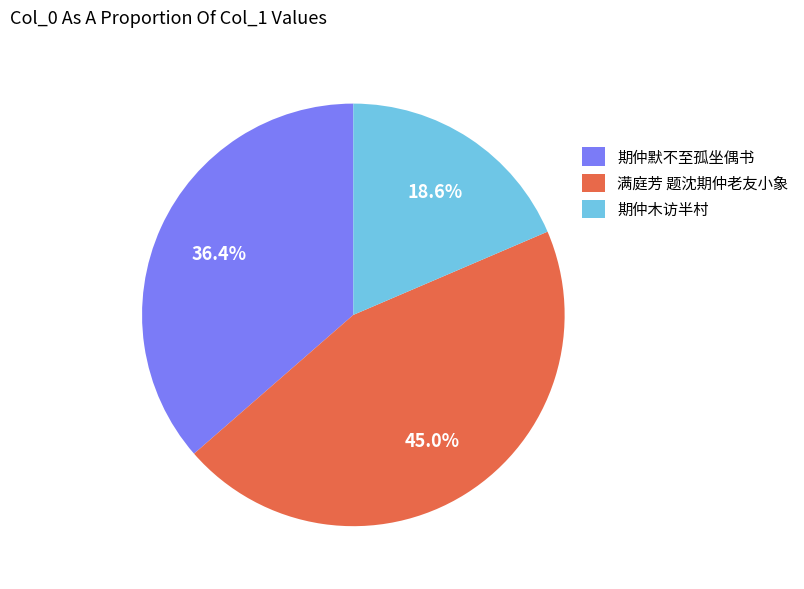

True or false: 期仲木访半村 accounts for 19% of the total.

True